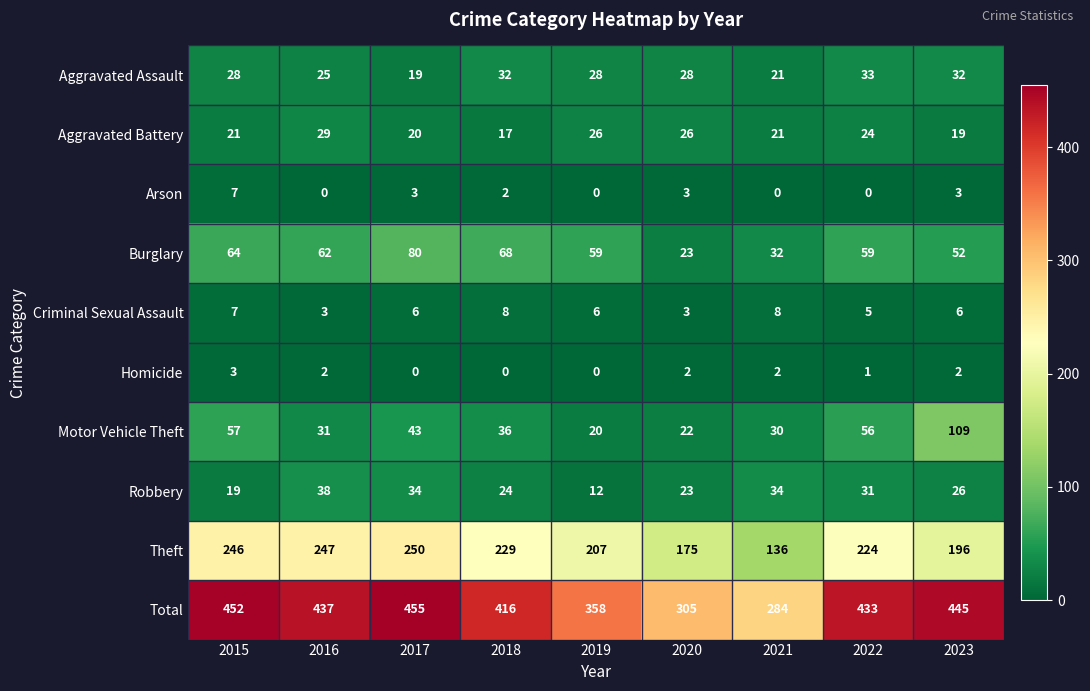

How many categories are shown in the chart?

9